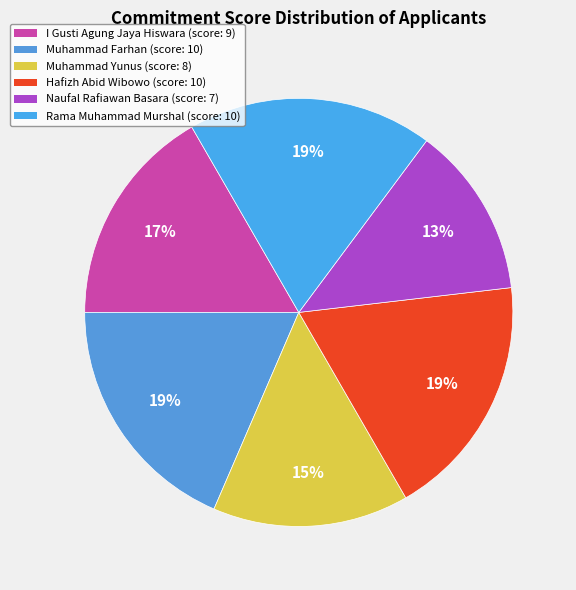

How many segments does this pie chart have?

6